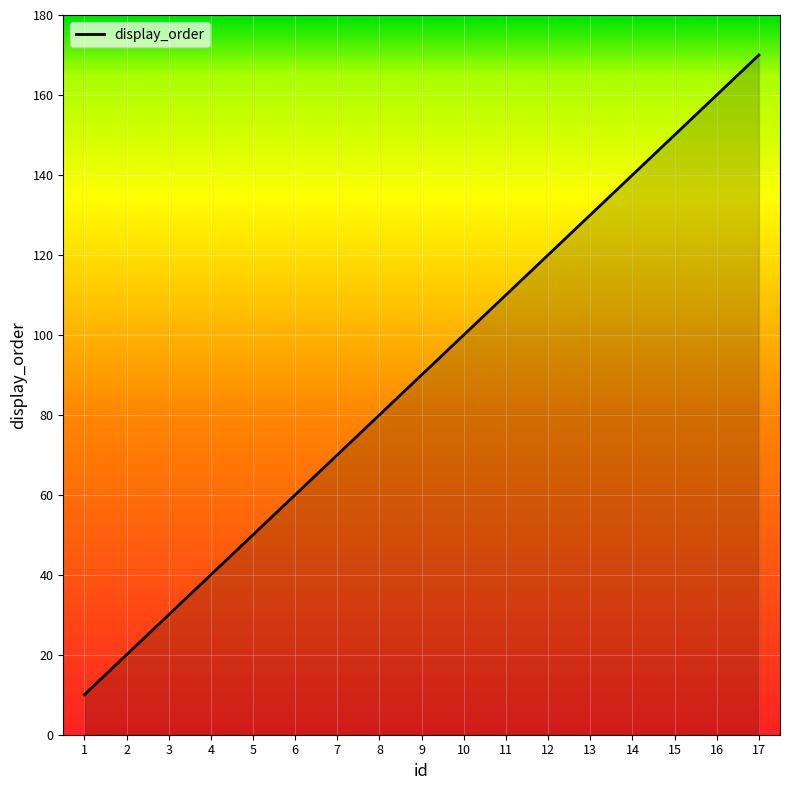

At which category does the chart reach its peak across all series?

17